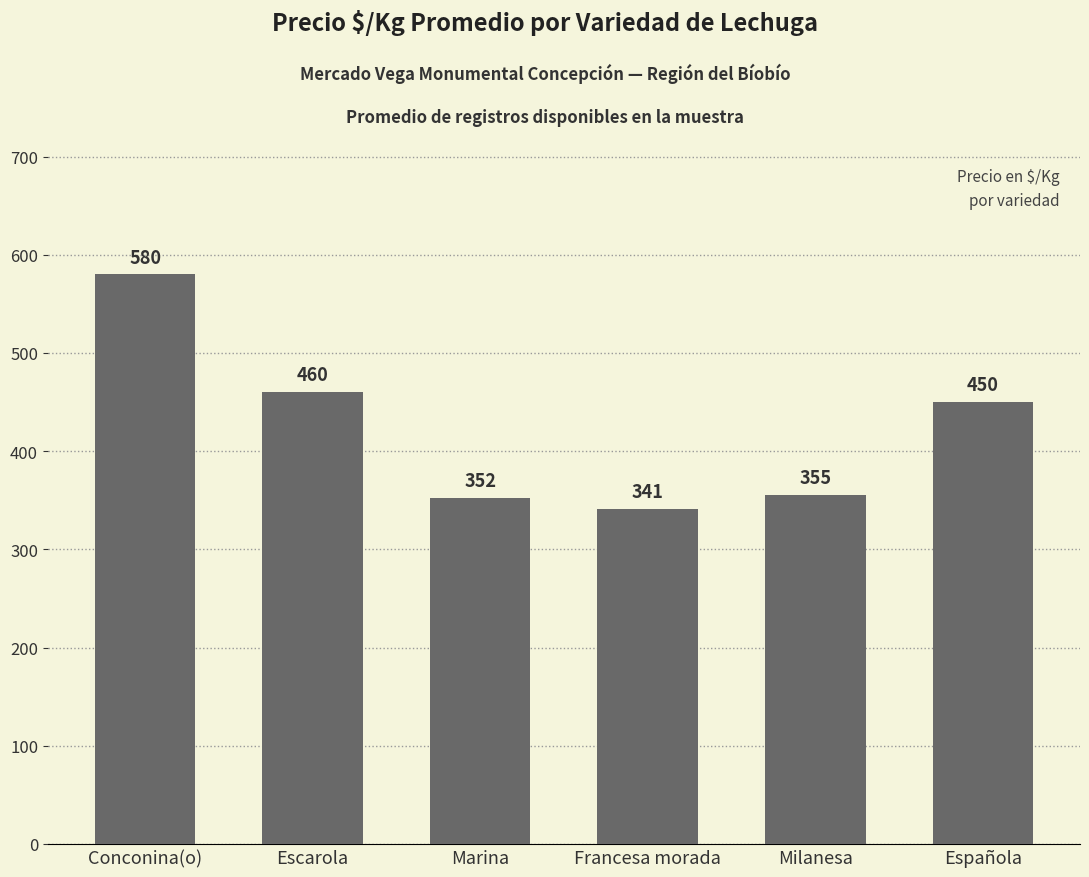

Which has a higher value, Conconina(o) or Escarola?

Conconina(o)